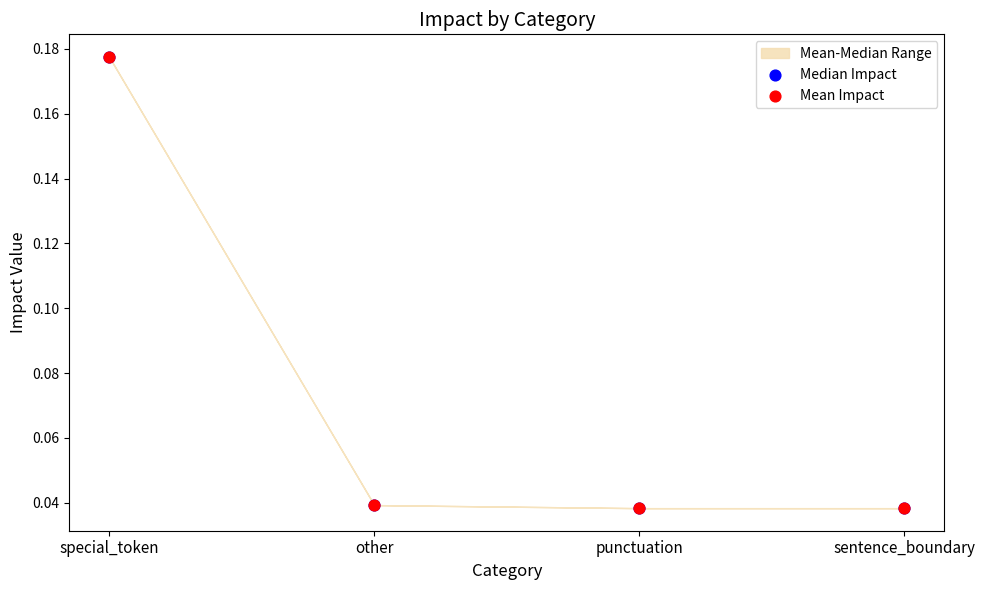

Which series contains the lowest Y value?

Median Impact